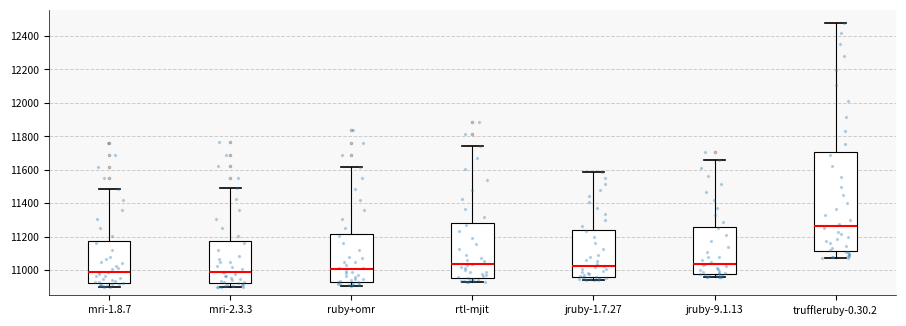

Reading left to right, read every box against the y-axis: the position of its median line, the range the box covers, and the ends of its whiskers. The values are not printed on the chart, so give them approximately, as read against the axis.

mri-1.8.7: median 10980, box 10920 to 11180, whiskers 10900 to 11480
mri-2.3.3: median 11000, box 10920 to 11180, whiskers 10900 to 11480
ruby+omr: median 11000, box 10940 to 11220, whiskers 10900 to 11620
rtl-mjit: median 11040, box 10960 to 11280, whiskers 10940 to 11740
jruby-1.7.27: median 11020, box 10960 to 11240, whiskers 10940 to 11580
jruby-9.1.13: median 11040, box 10980 to 11260, whiskers 10960 to 11660
truffleruby-0.30.2: median 11260, box 11120 to 11700, whiskers 11080 to 12480